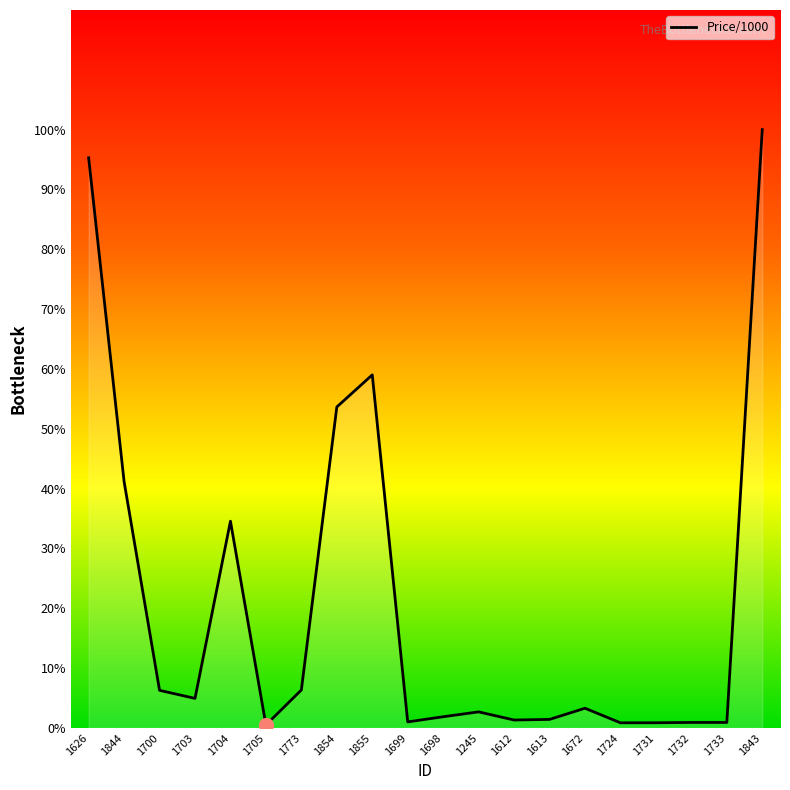

What position from the left is 1855?

9